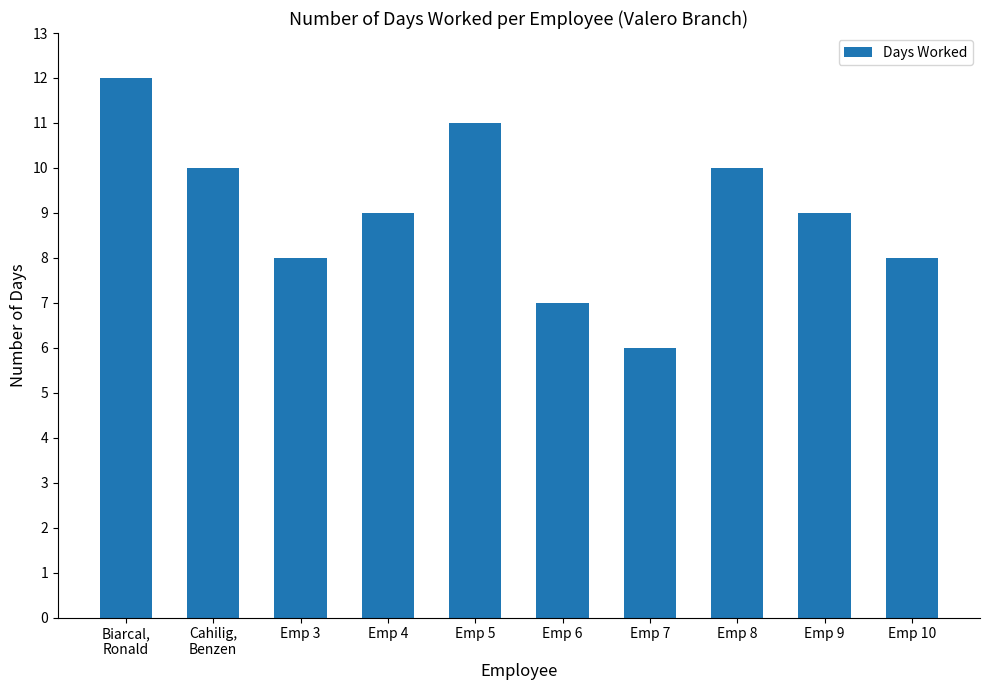

What is the sum of the values at Emp 4 and Emp 5?

20